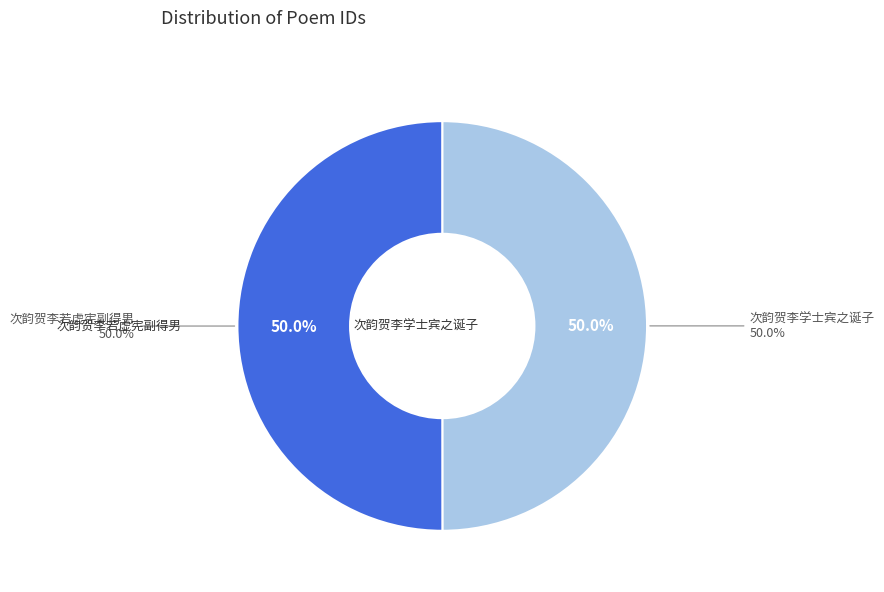

Combined, what portion of the pie is 次韵贺李学士宾之诞子 and 次韵贺李若虚宪副得男?

100.0%